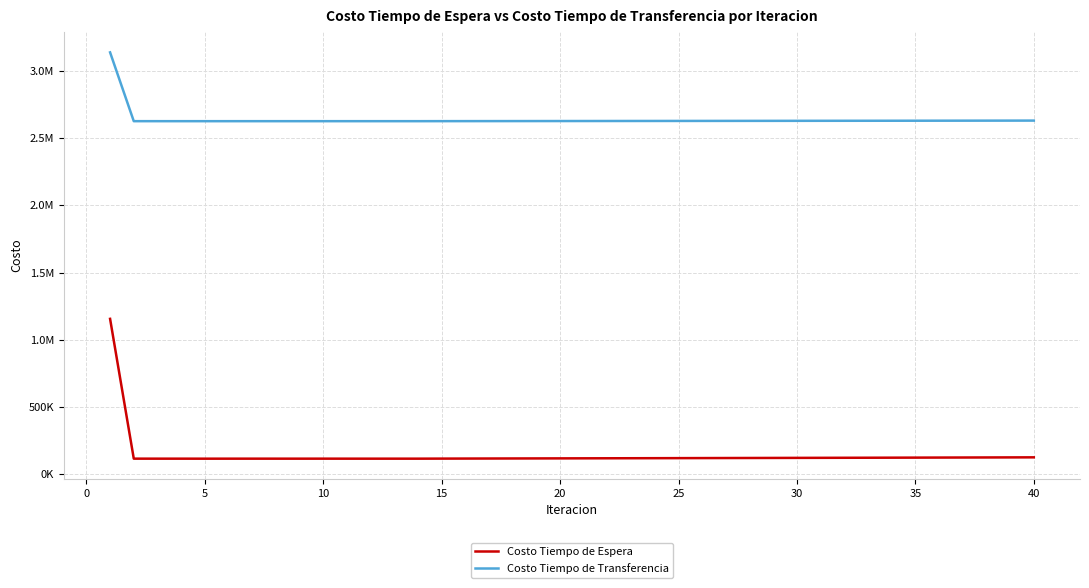

At which category does the chart reach its minimum across all series?

5